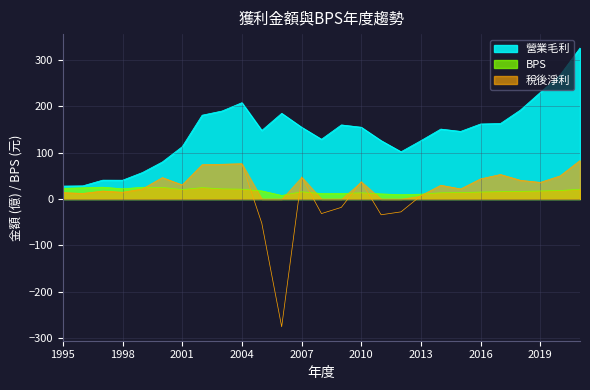

Which category has the highest value in the BPS series?

1997